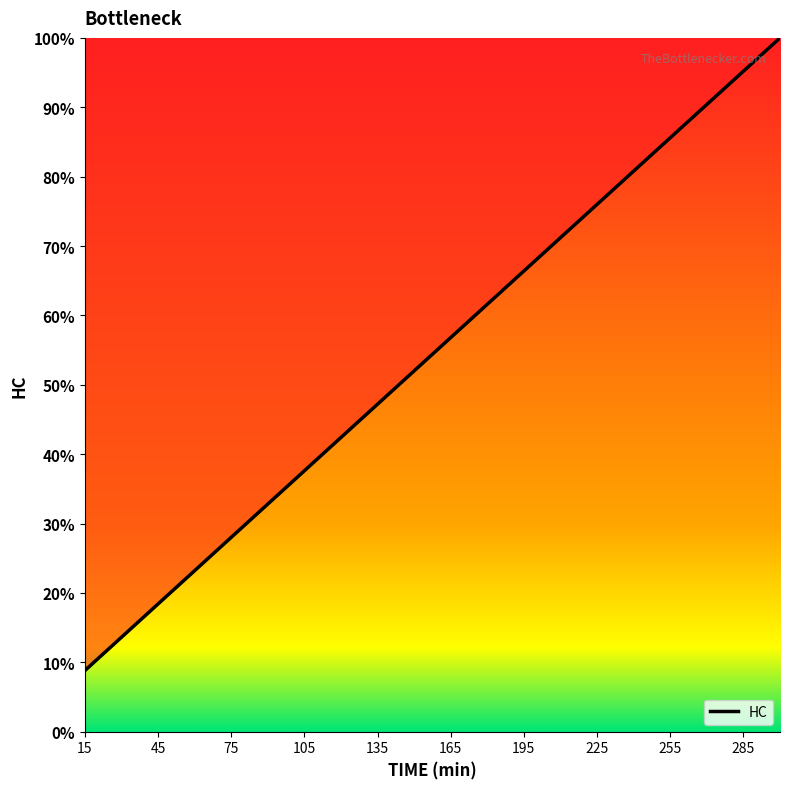

What is the difference between the maximum and second lowest values?

86.4